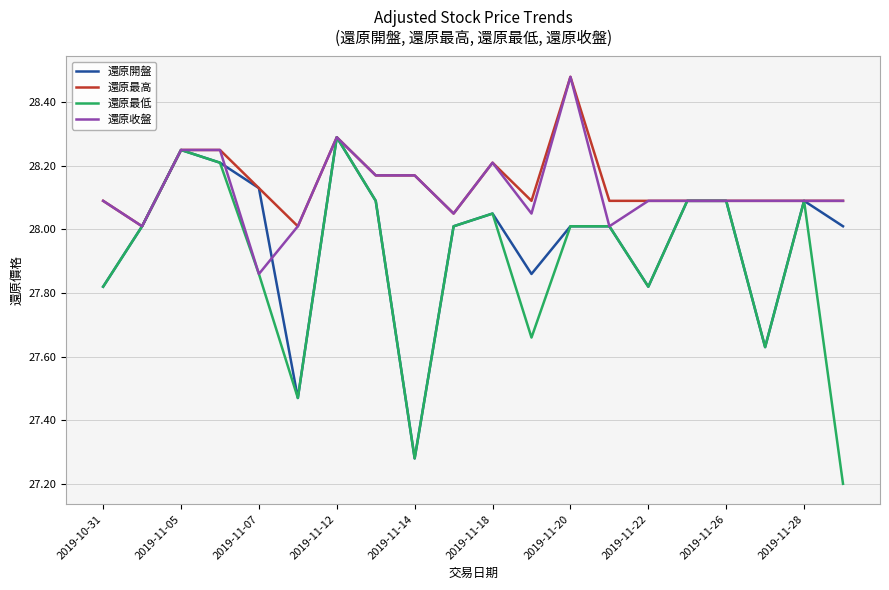

What is the sum of all 還原最低 values?

557.9